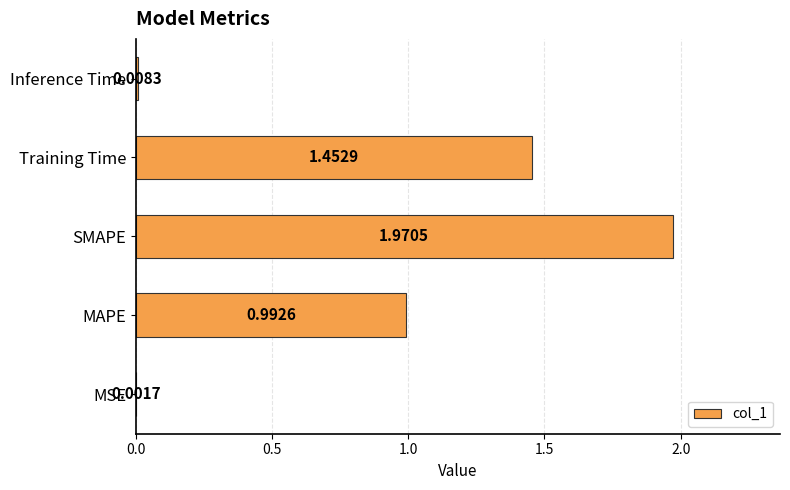

Which category has the highest value across all series?

SMAPE